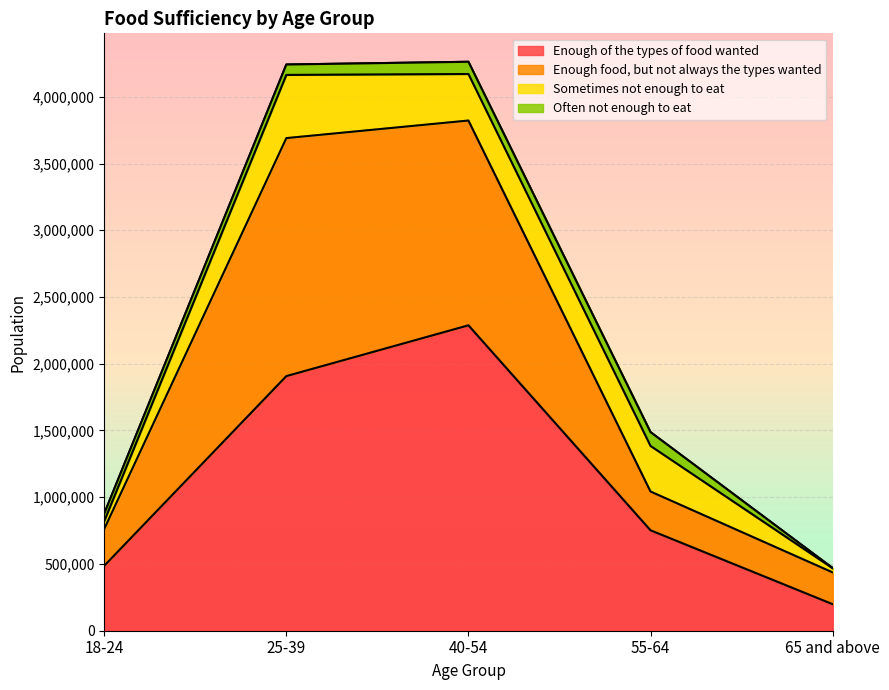

How many data points in Enough of the types of food wanted are above 752151?

2